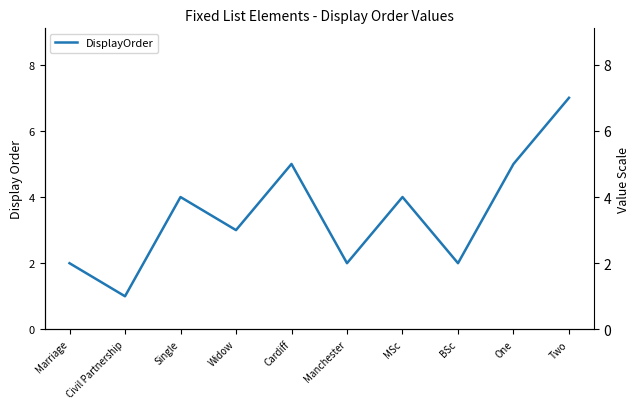

At which category does the chart reach its peak across all series?

Two